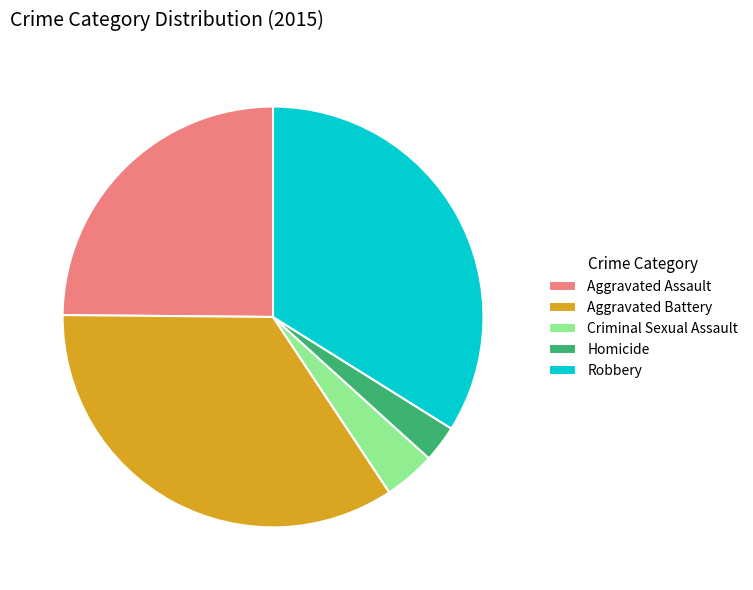

Do Homicide and Criminal Sexual Assault together represent more than half of the pie?

No